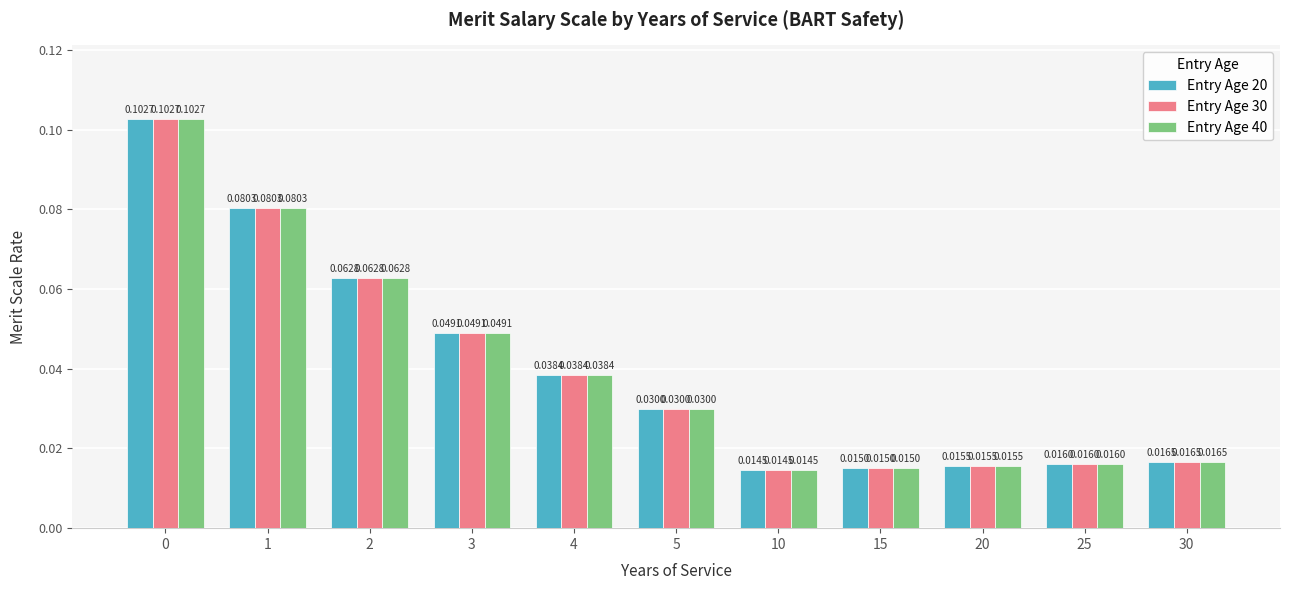

Is the value of Entry Age 40 at 2 greater than the value of Entry Age 30 at 25?

Yes